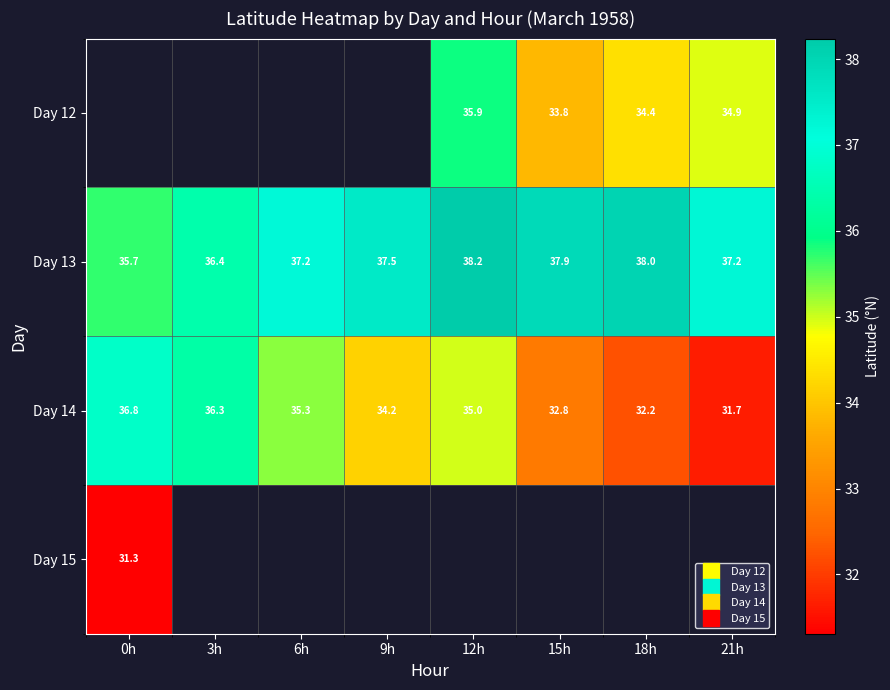

Which series changed the most between 9h and 12h?

Day 14